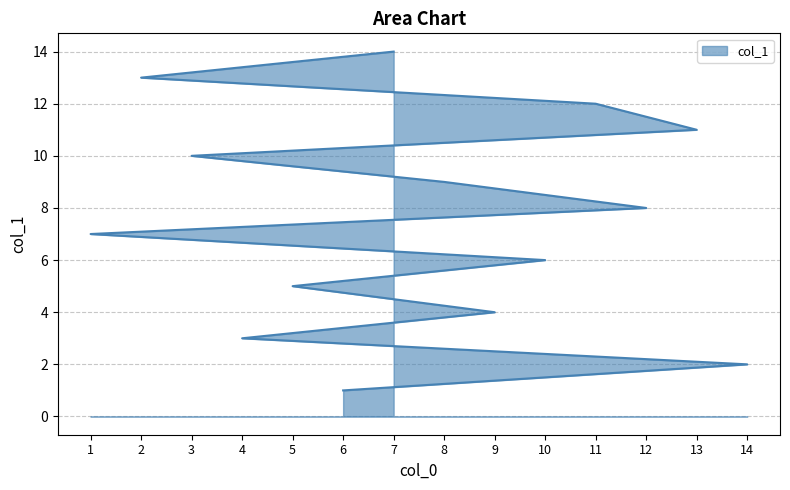

What is the minimum value shown in the chart?

1